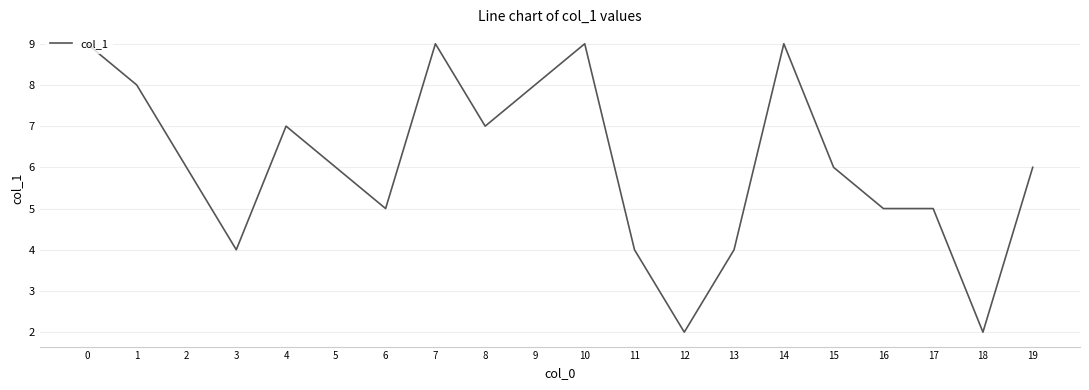

What is the approximate value at 11?

4